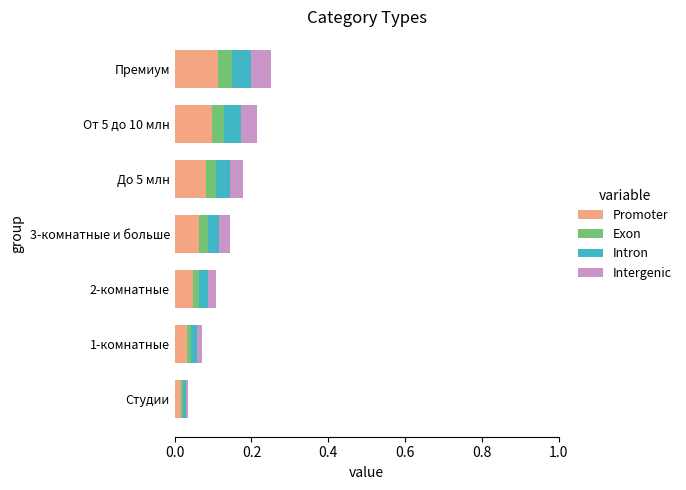

True or false: Promoter has a value of 0.0 at Студии.

True